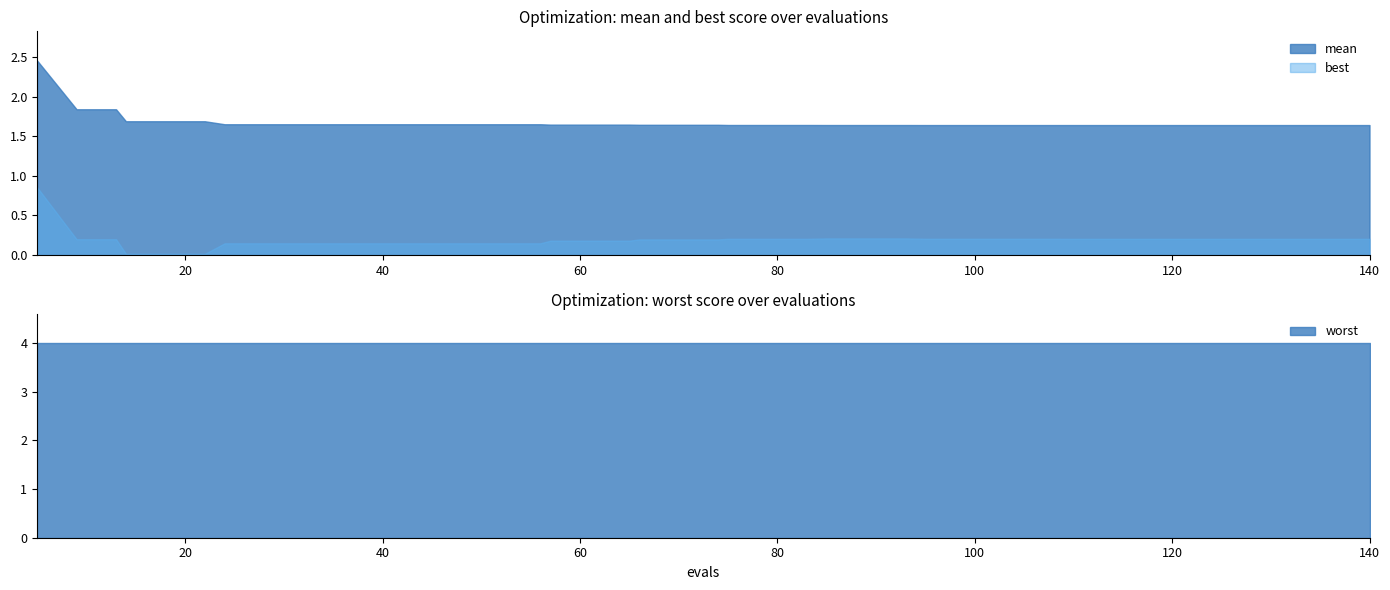

Which series changed the most between 57 and 61?

mean